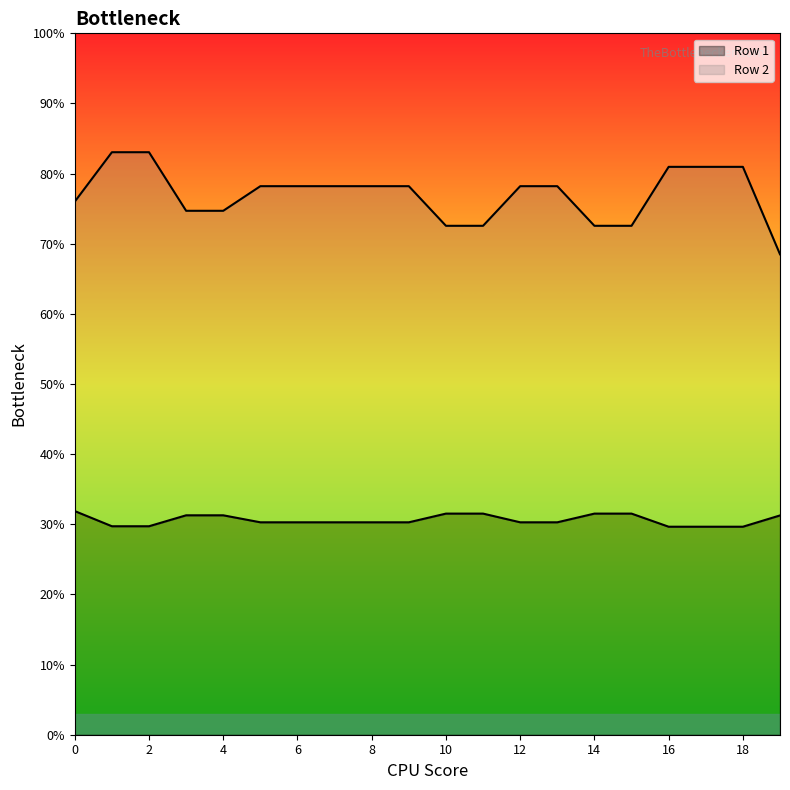

Which series has the largest range (max minus min)?

Row 2